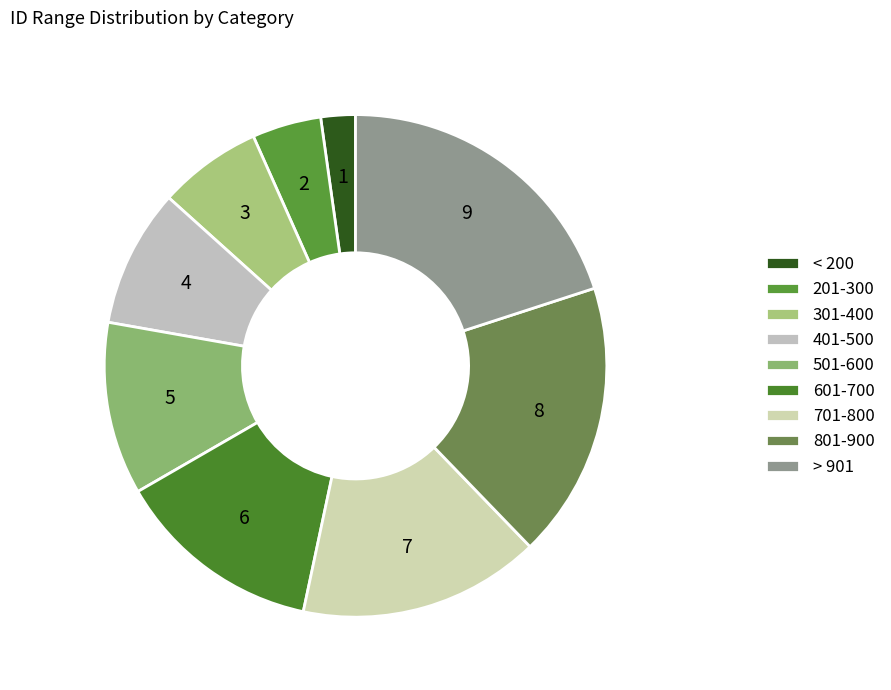

Rank the categories by value from lowest to highest.

< 200, 201-300, 301-400, 401-500, 501-600, 601-700, 701-800, 801-900, > 901